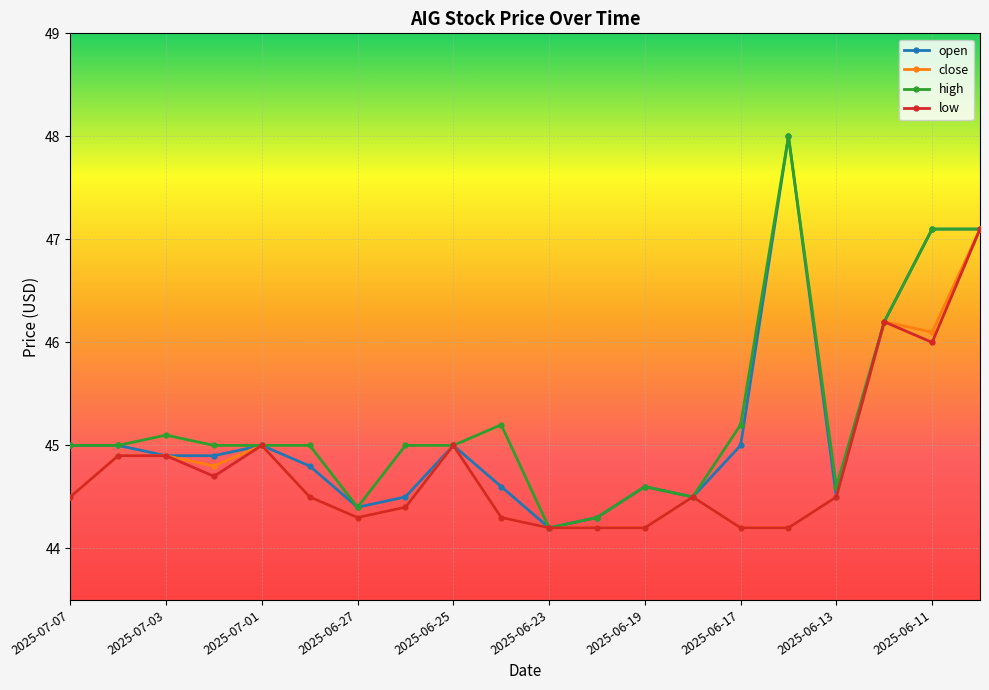

What is the maximum value shown in the chart?

48.0